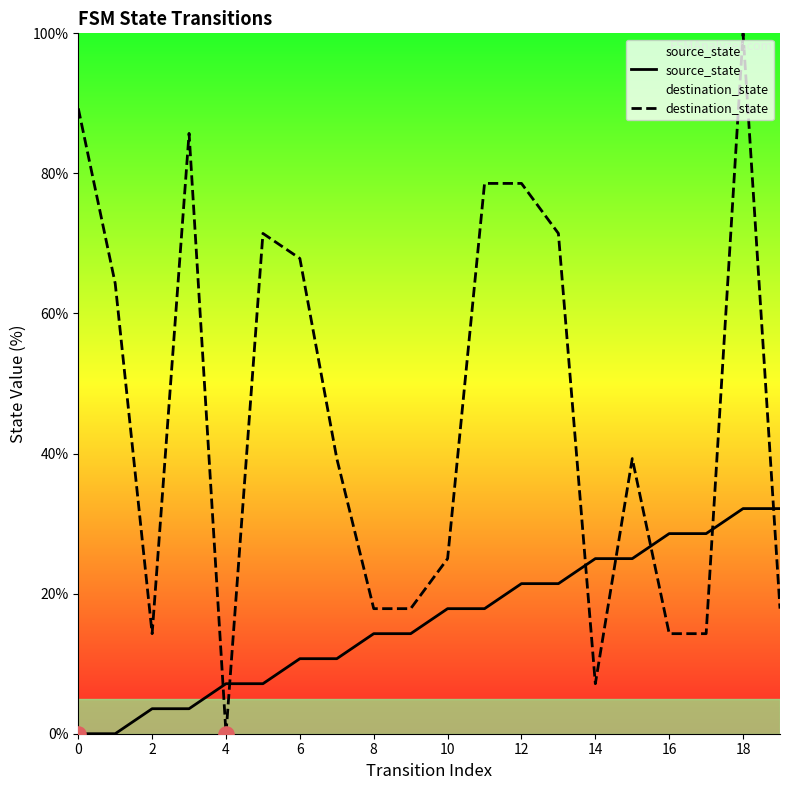

What is the total value across all series at 14?

32.1